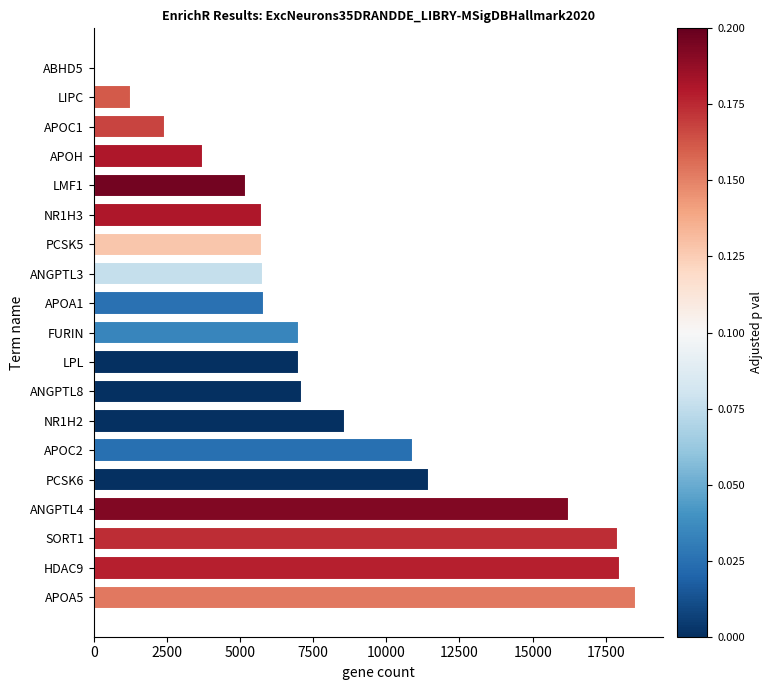

Is it true that the value at ANGPTL8 is 7131?

True